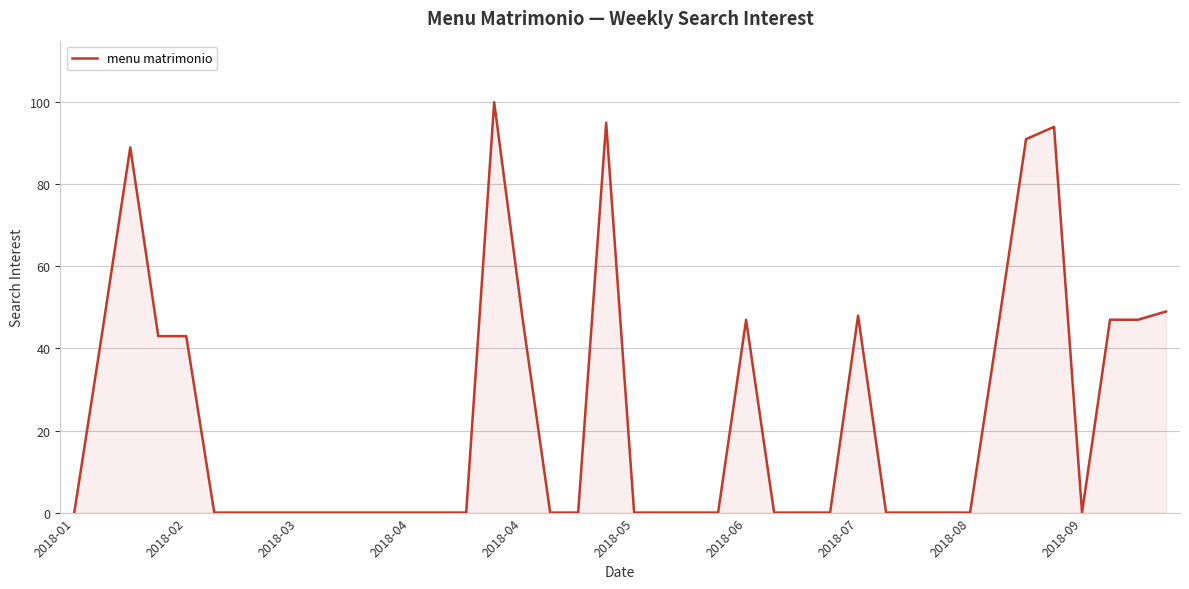

What is the greatest value displayed?

100